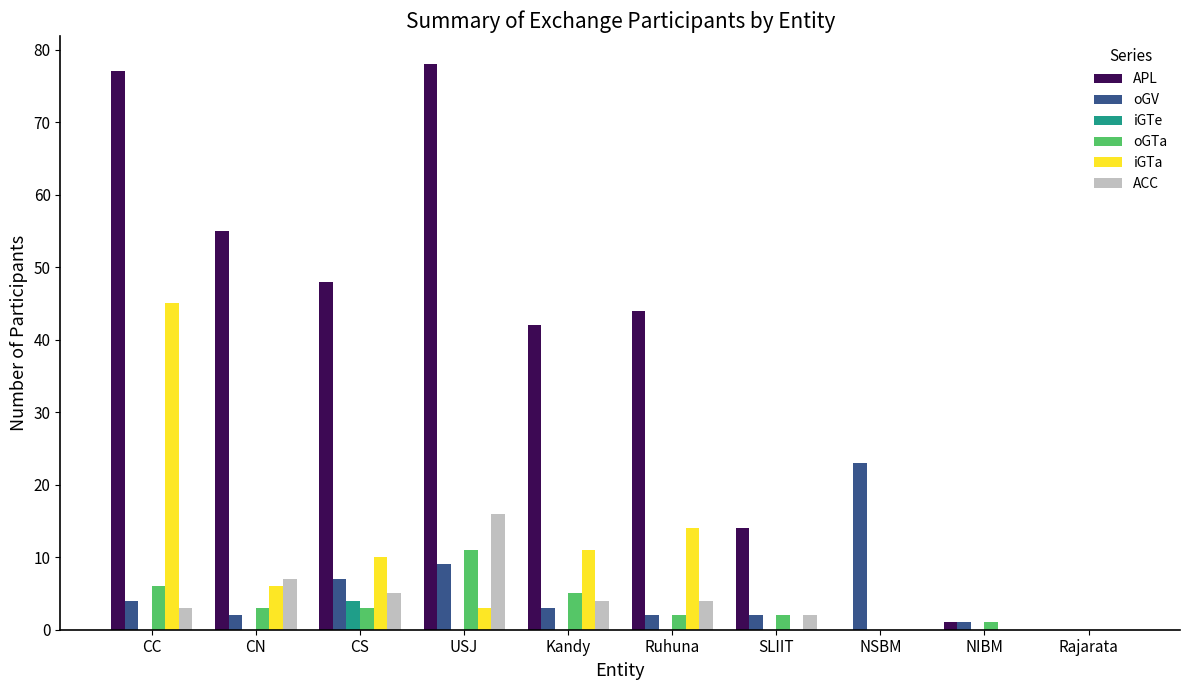

Is the value of oGTa at Kandy greater than the value of APL at NIBM?

Yes